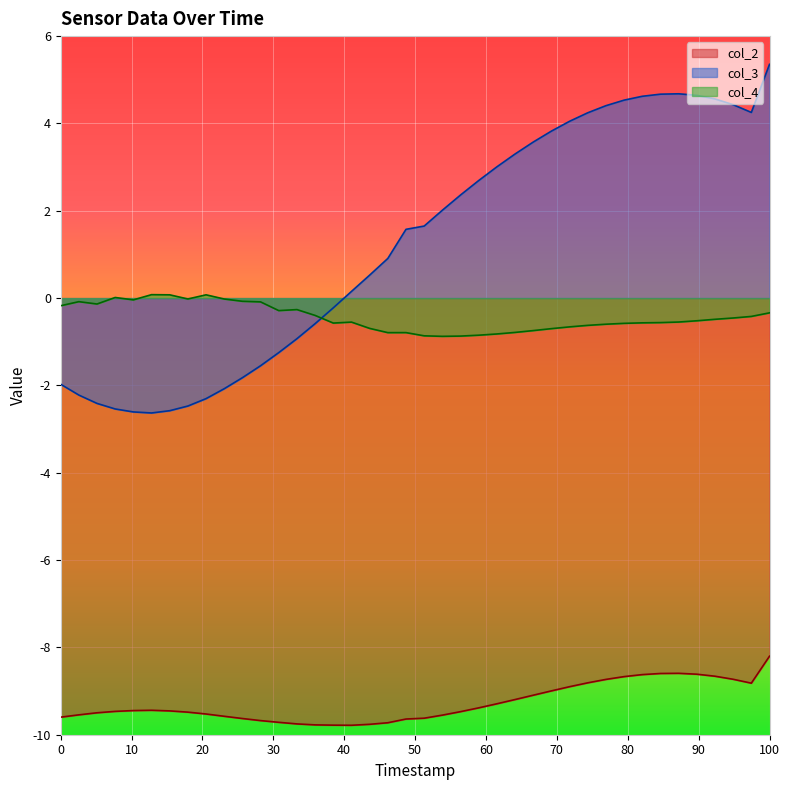

Which series has the largest total across all categories?

col_3